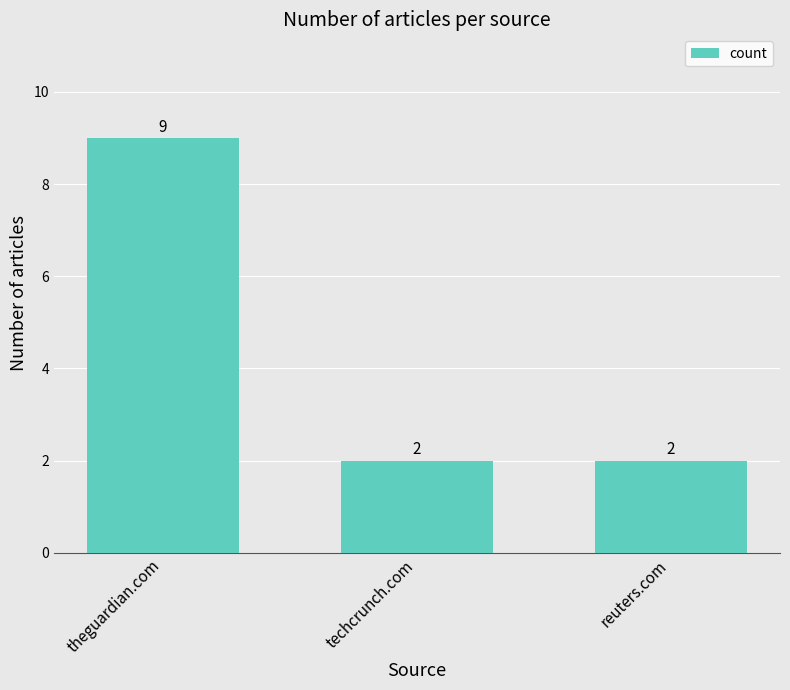

Which has a higher value, techcrunch.com or theguardian.com?

theguardian.com